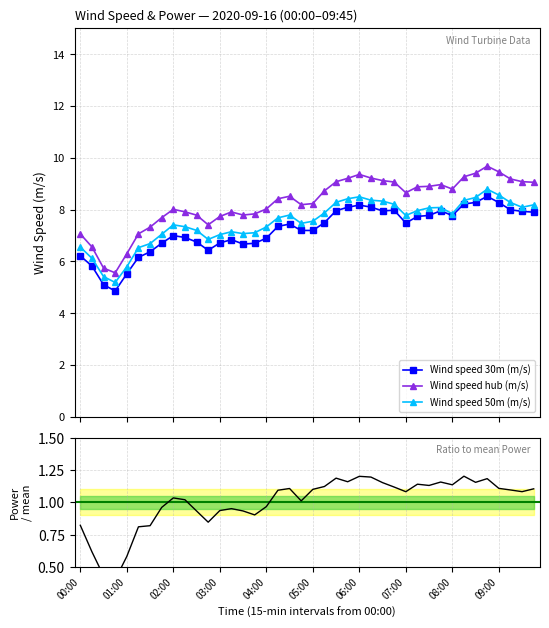

How many interior local valleys does the Wind speed hub (m/s) series have?

6